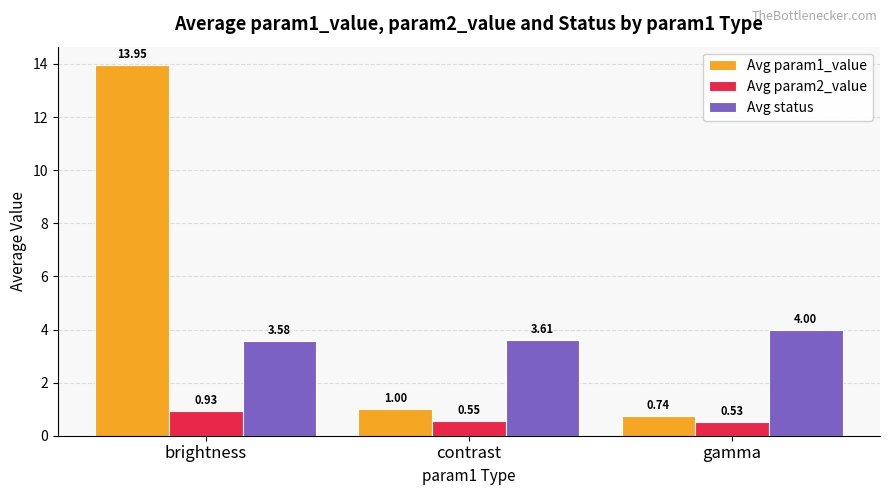

Is the value of Avg param1_value at contrast greater than the value of Avg param2_value at brightness?

Yes